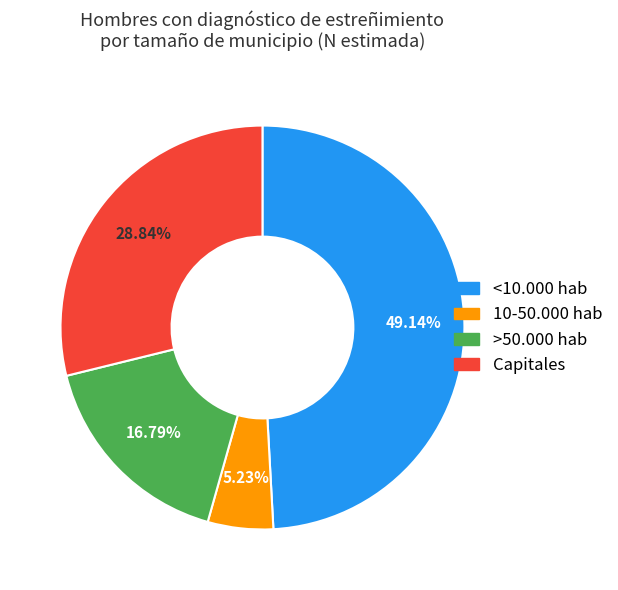

Is there any slice that represents more than half of the pie?

No